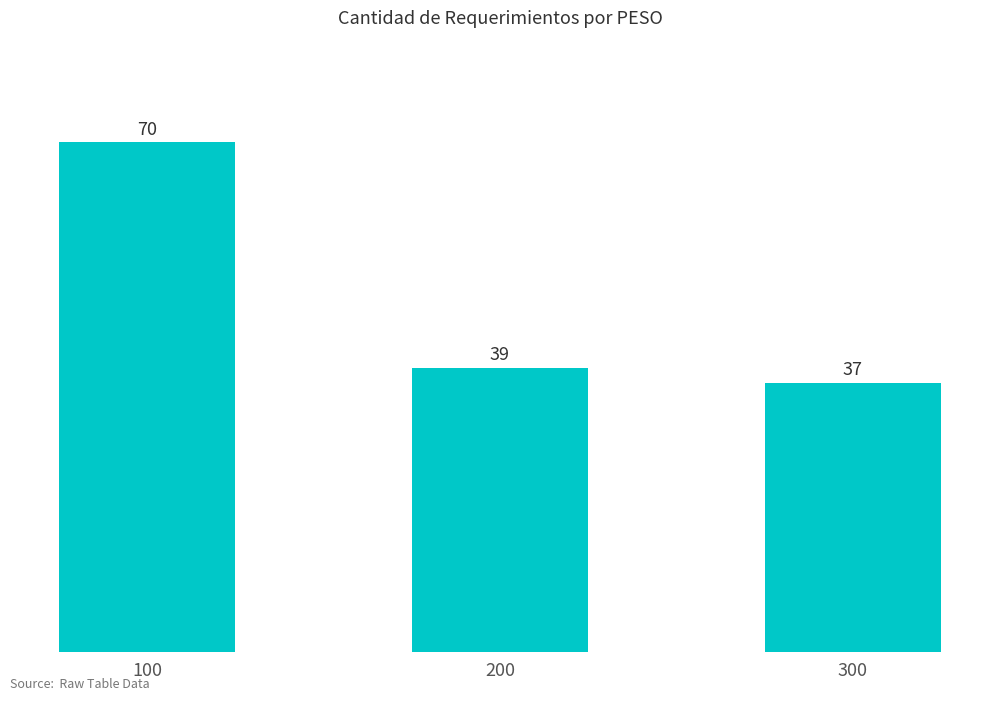

Rank the categories by value from highest to lowest.

100, 200, 300